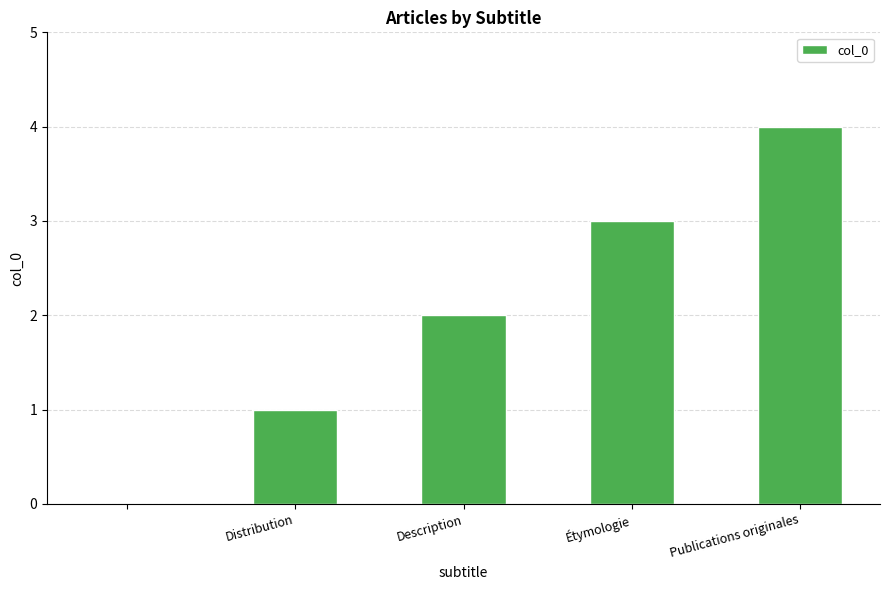

What is the greatest value displayed?

4